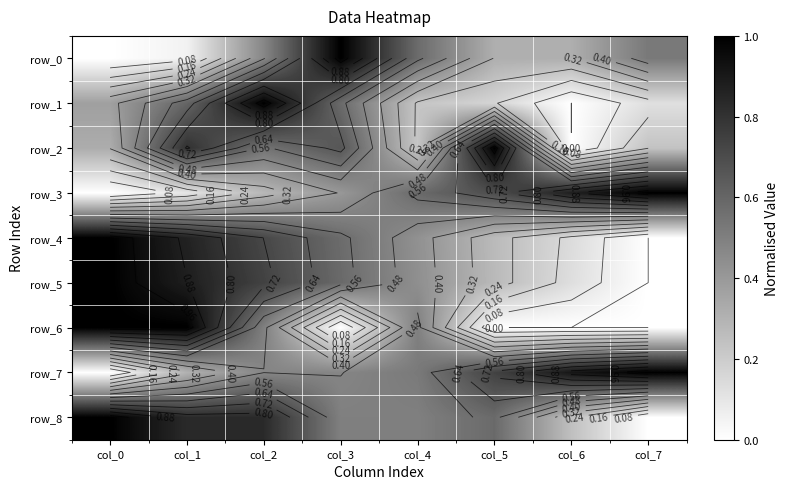

How many values in the row_4 series exceed 0?

7